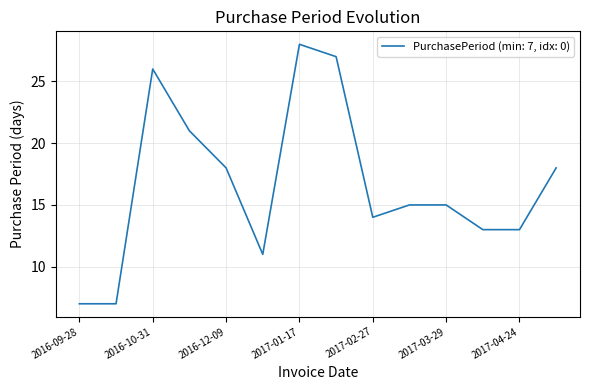

What is the greatest value displayed?

28